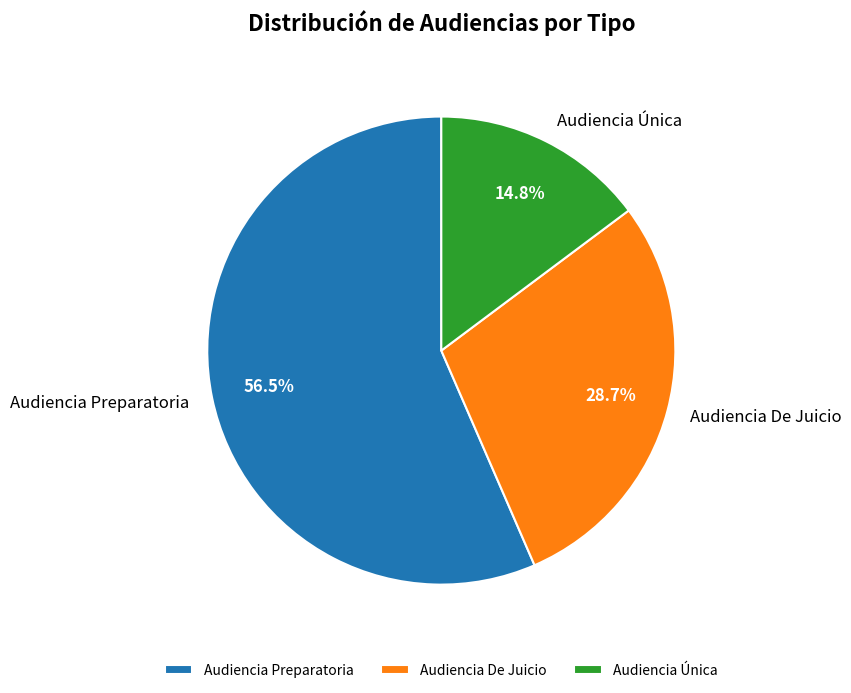

Does Audiencia Preparatoria account for over 50% of the chart?

Yes